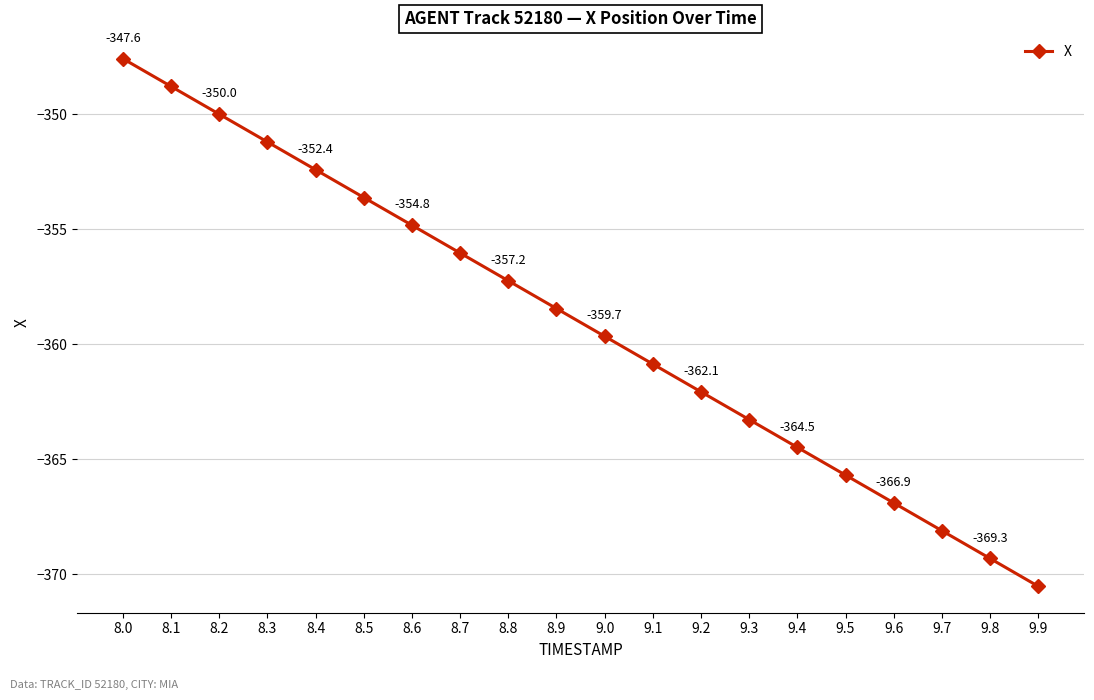

What is the sum of all values?

-7181.2